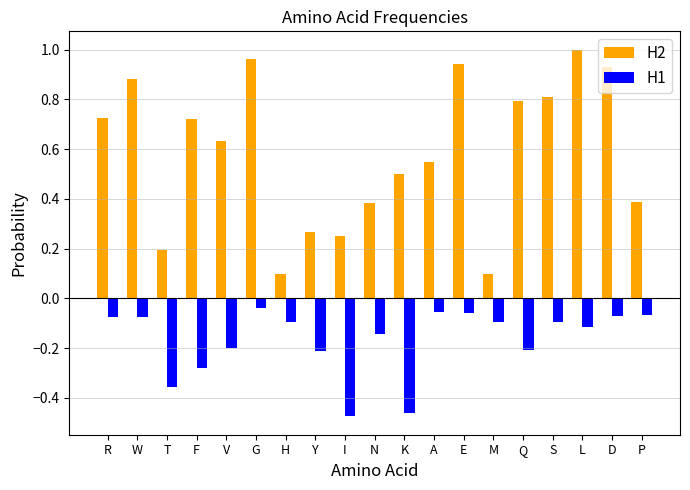

The value of H2 at H is 0.0. True or false?

False